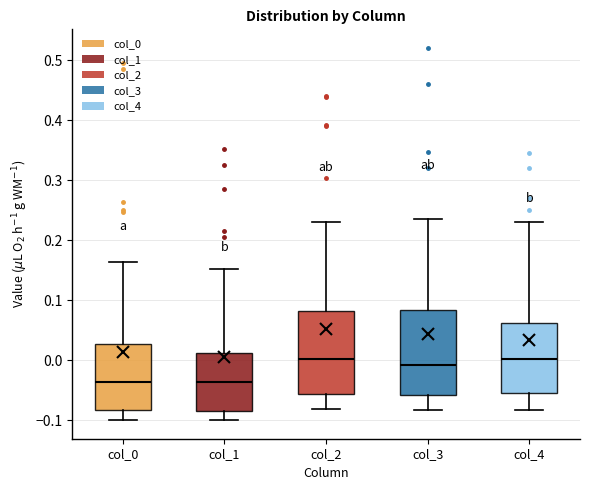

Reading left to right, read every box against the y-axis: the position of its median line, the range the box covers, and the ends of its whiskers. The values are not printed on the chart, so give them approximately, as read against the axis.

col_0: median -0.04, box -0.08 to 0.03, whiskers -0.10 to 0.16
col_1: median -0.04, box -0.09 to 0.01, whiskers -0.10 to 0.15
col_2: median 0.00, box -0.06 to 0.08, whiskers -0.08 to 0.23
col_3: median -0.01, box -0.06 to 0.08, whiskers -0.08 to 0.24
col_4: median 0.00, box -0.05 to 0.06, whiskers -0.08 to 0.23